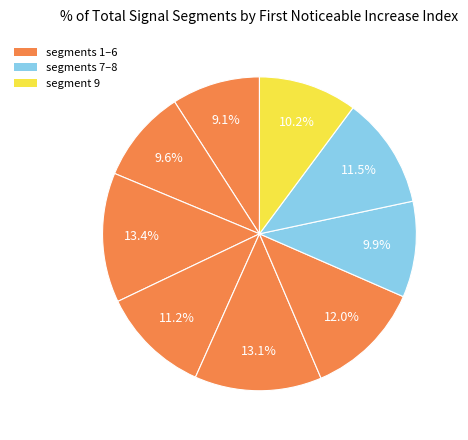

How many slices are in this pie chart?

9